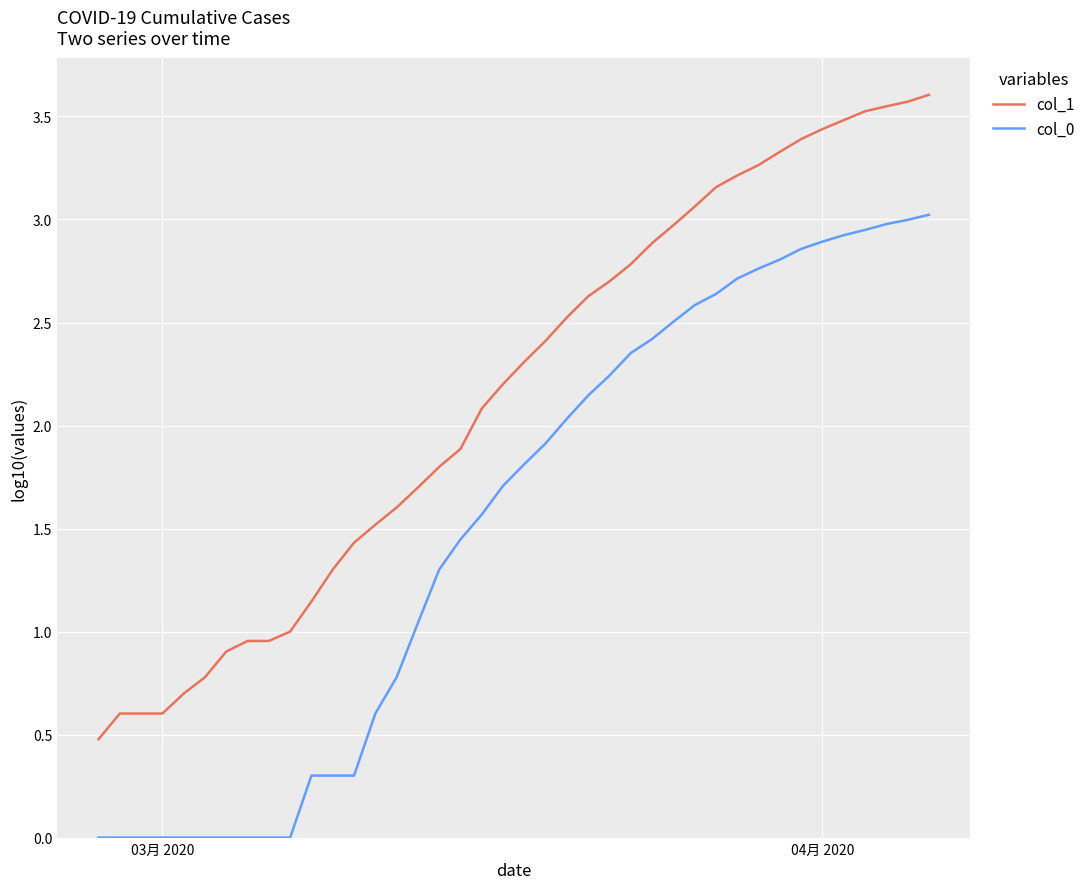

Rank the series by their average value, from lowest to highest.

col_0, col_1